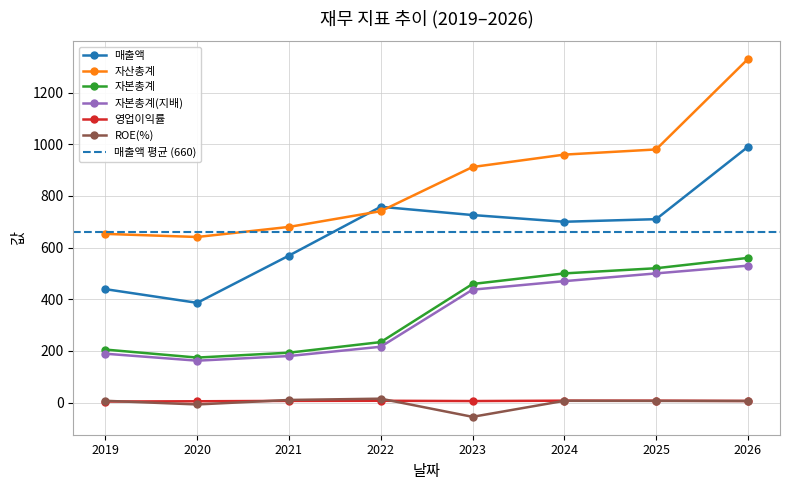

What is the difference between the ROE(%) values at 2022 and 2024?

8.3